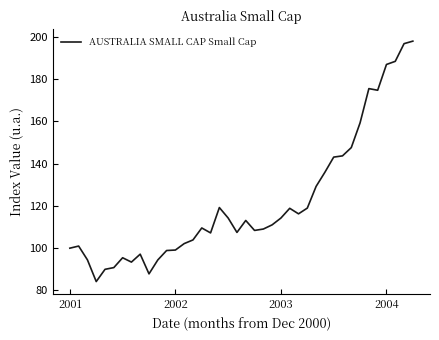

What is the smallest value displayed?

84.2